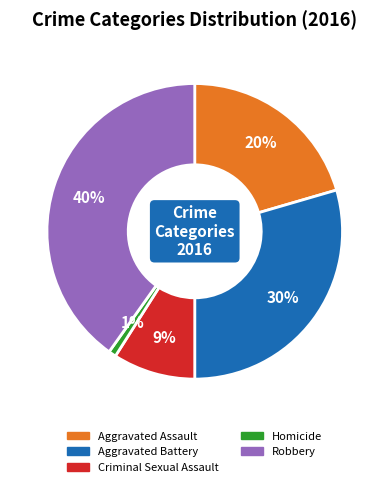

To the nearest percent, what is the difference between the Homicide and Aggravated Battery slice percentages?

29%